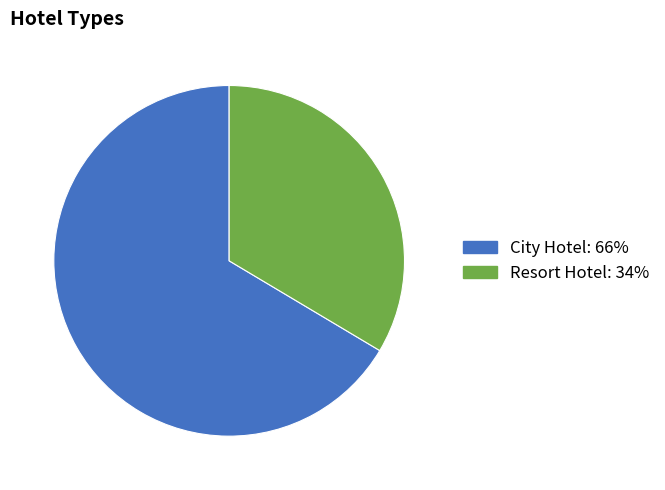

Do Resort Hotel and City Hotel together represent more than half of the pie?

Yes